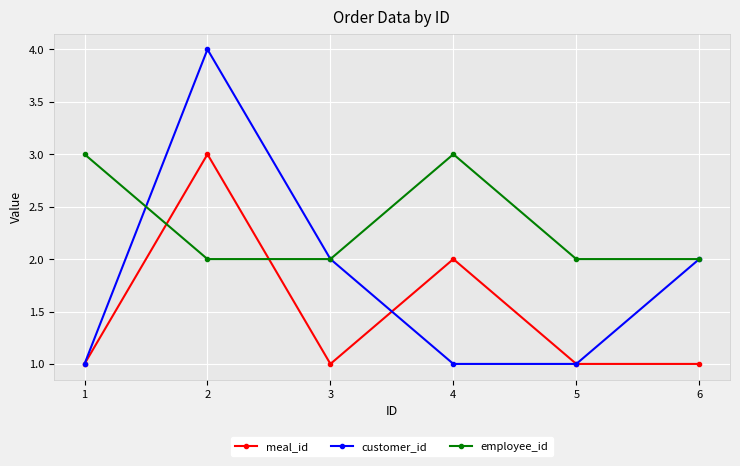

List the series in order of their overall mean, lowest first.

meal_id, customer_id, employee_id